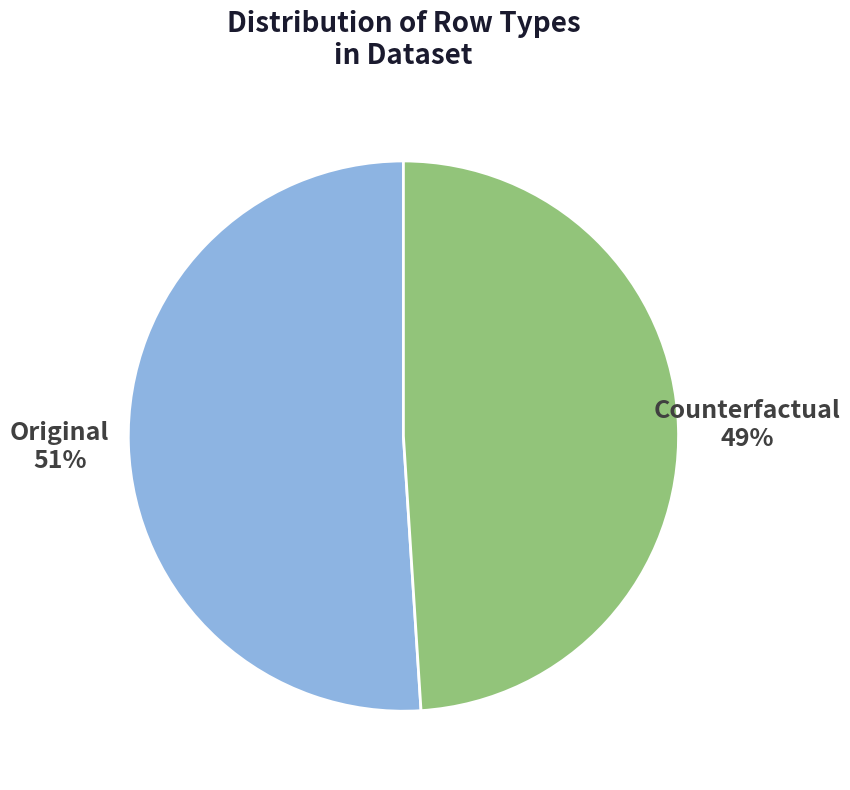

Which has a higher value, Original or Counterfactual?

Original